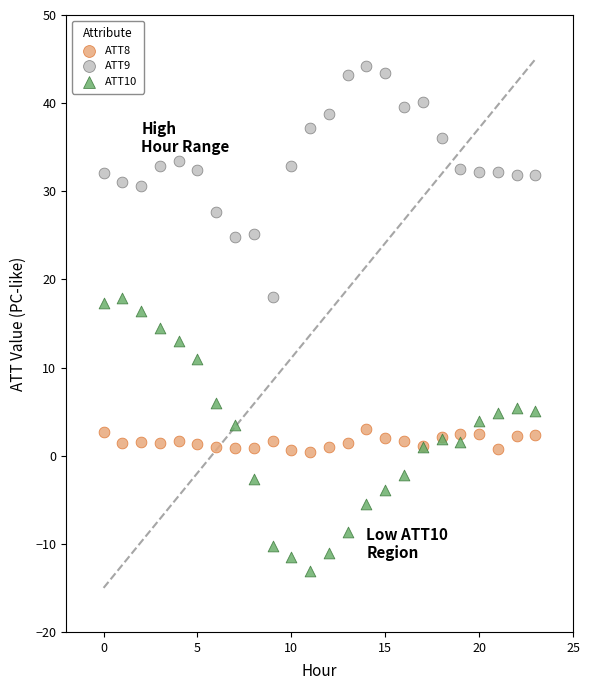

Which series contains the highest Y value?

ATT9